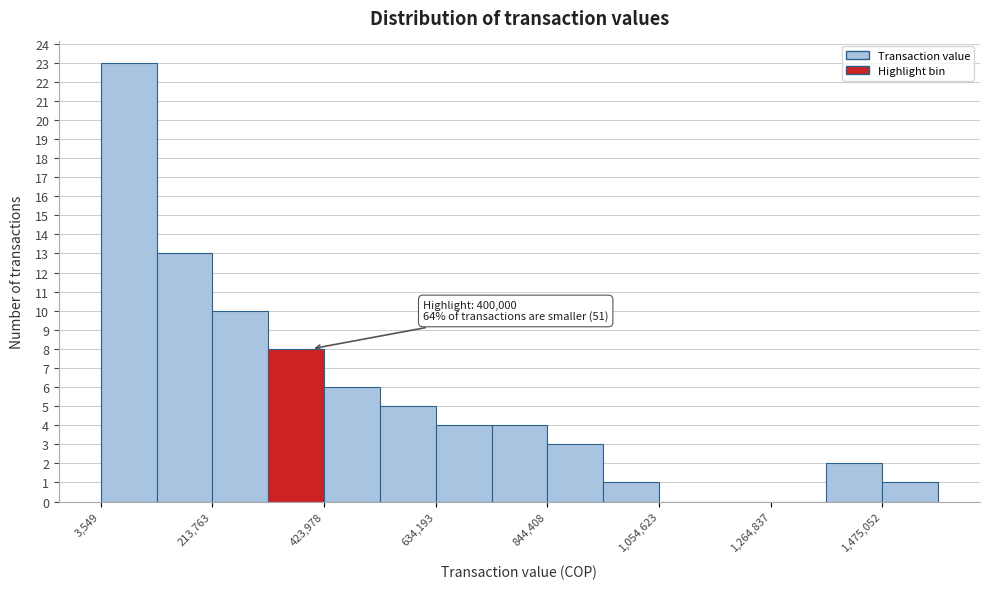

Around what value on the x-axis is the tallest bar? Give the approximate position of its centre, as read against the axis.

50000